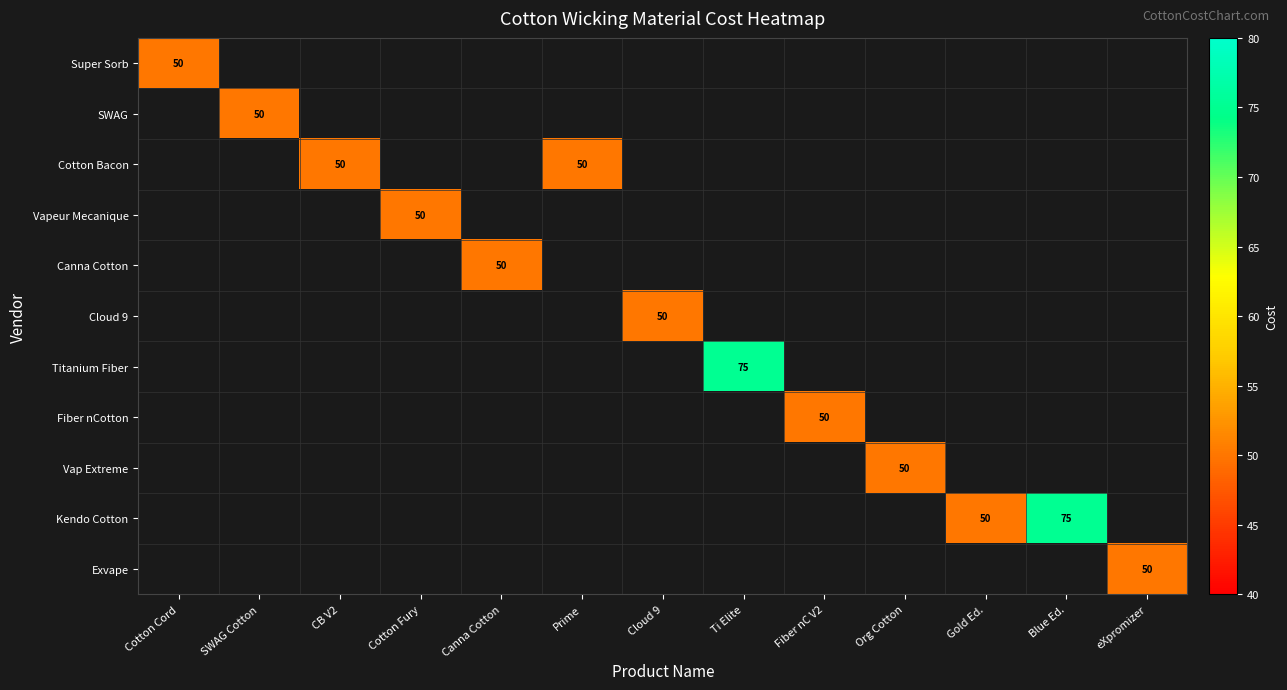

How many positive values does the Cotton Bacon series have?

2